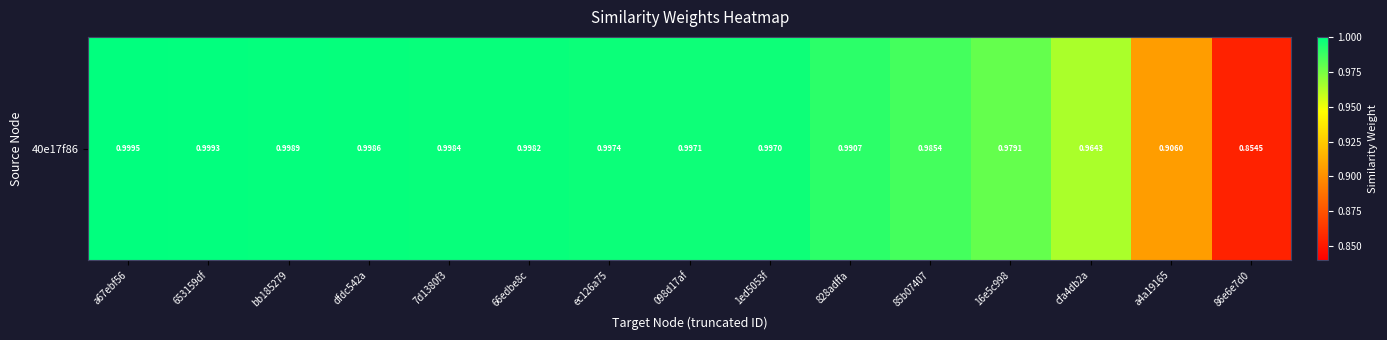

Is it true that the value at 828adffa is 0.4?

False